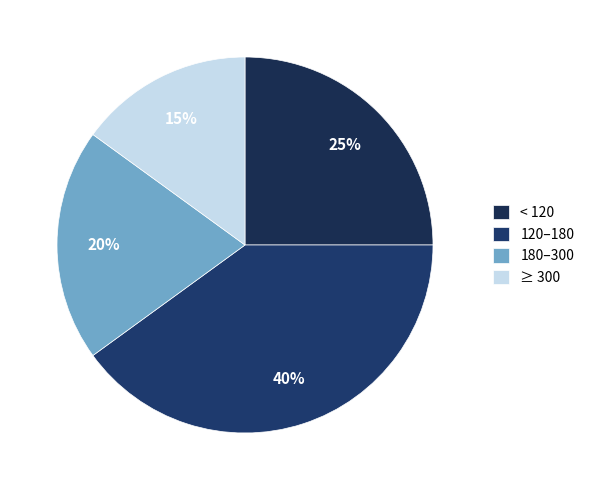

Rank the categories by value from highest to lowest.

120–180, < 120, 180–300, ≥ 300